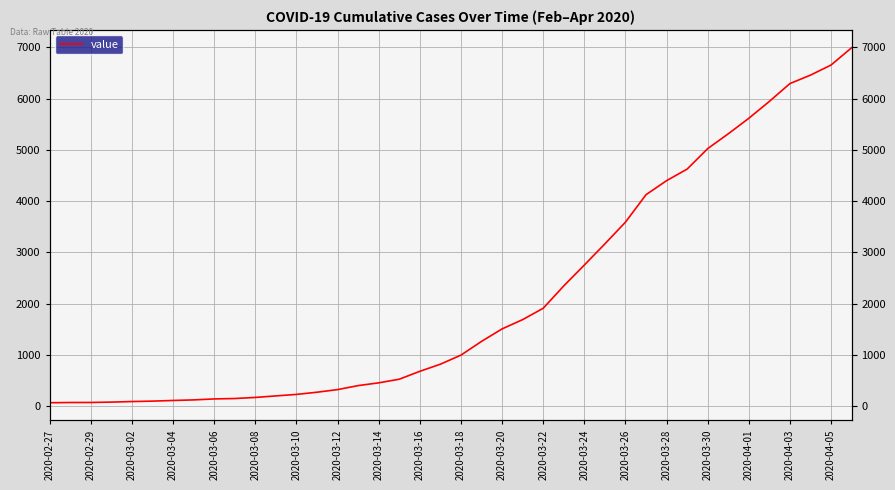

What is the greatest value displayed?

6995